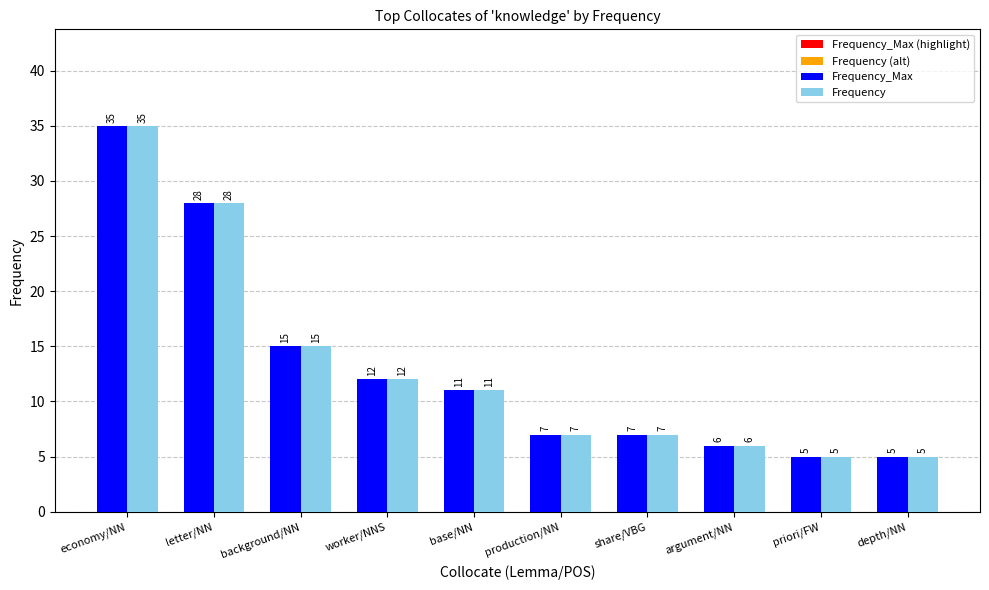

True or false: Frequency_Max has a value of 9 at argument/NN.

False